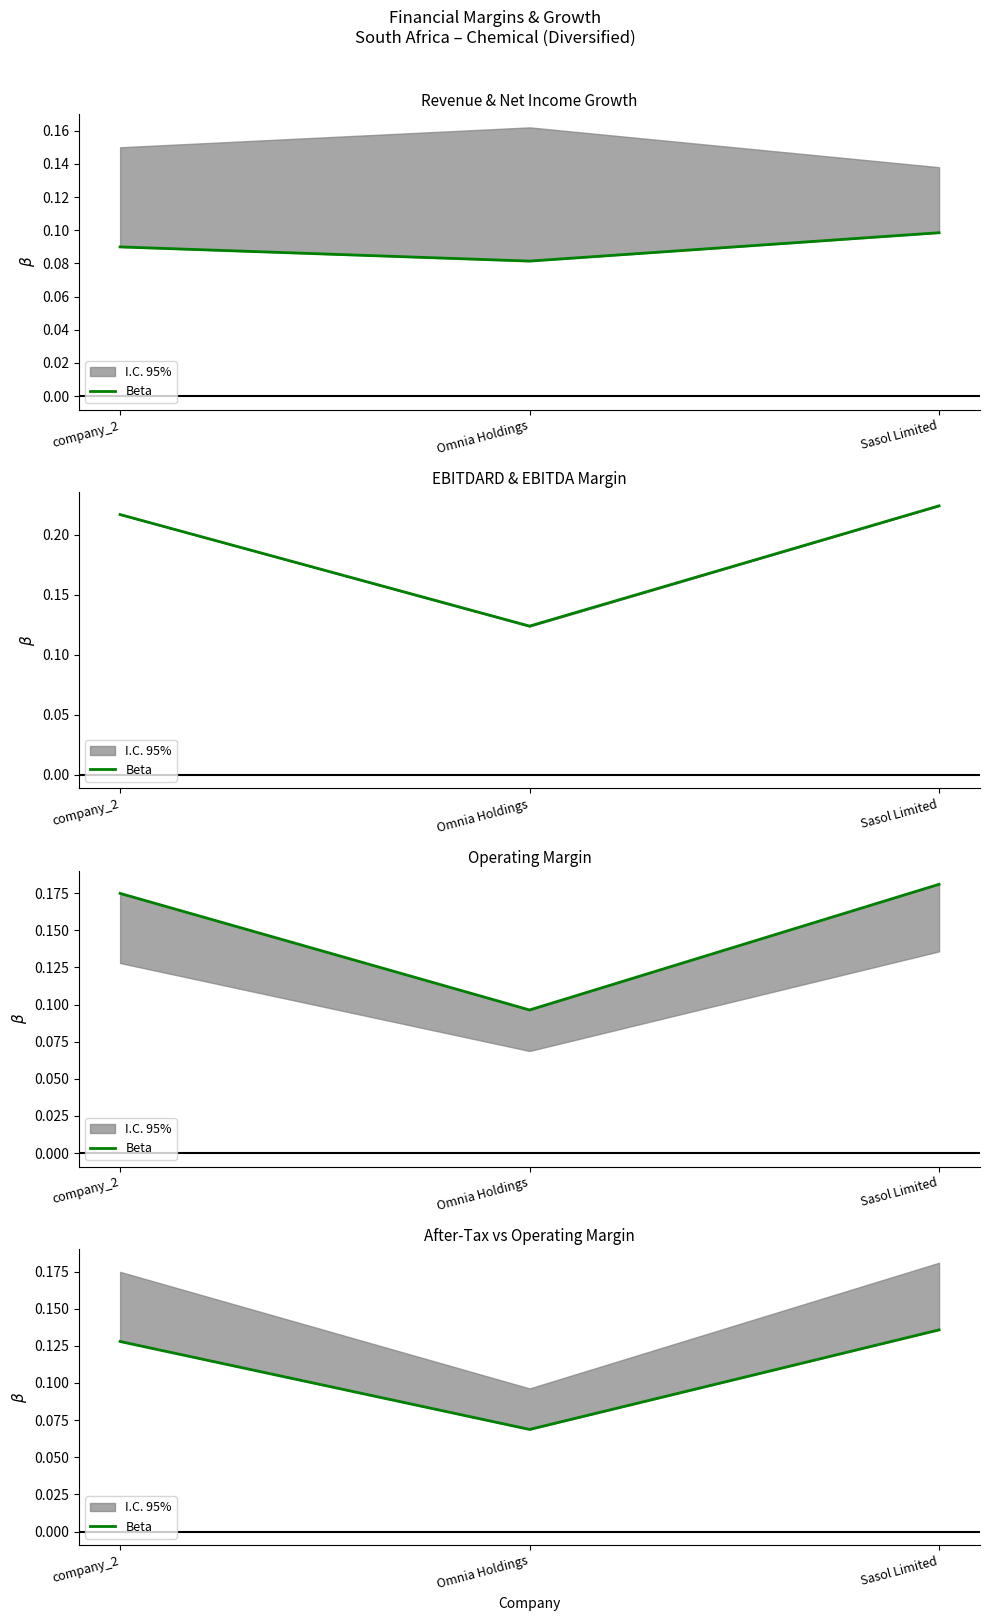

Which label corresponds to the largest value in the chart?

Sasol Limited